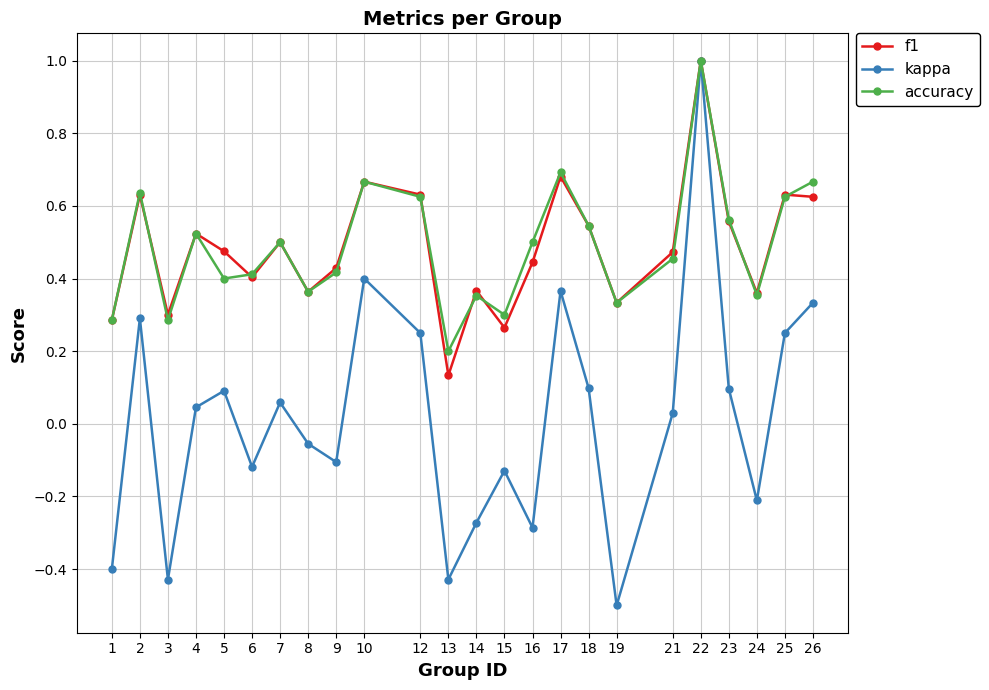

True or false: f1 has more than 2 interior local peaks.

True